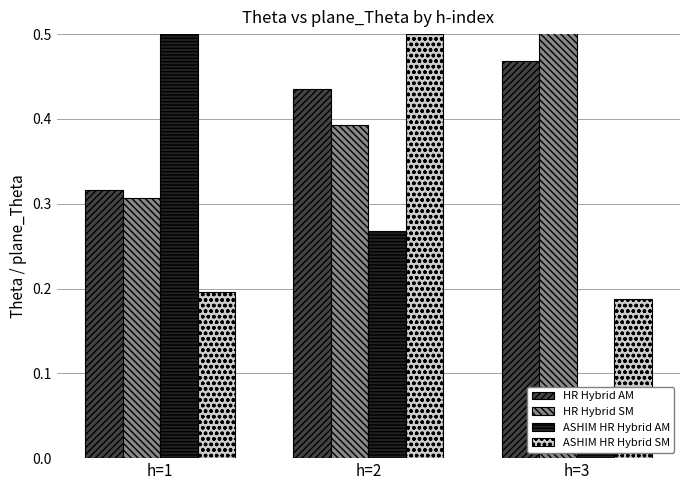

Which series changed the most between h=1 and h=2?

ASHIM HR Hybrid SM